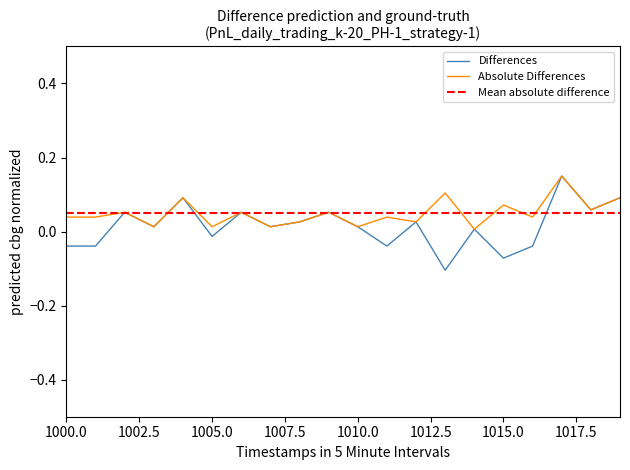

At 2012-06-14, list the series in order from smallest to largest.

Differences, Absolute Differences